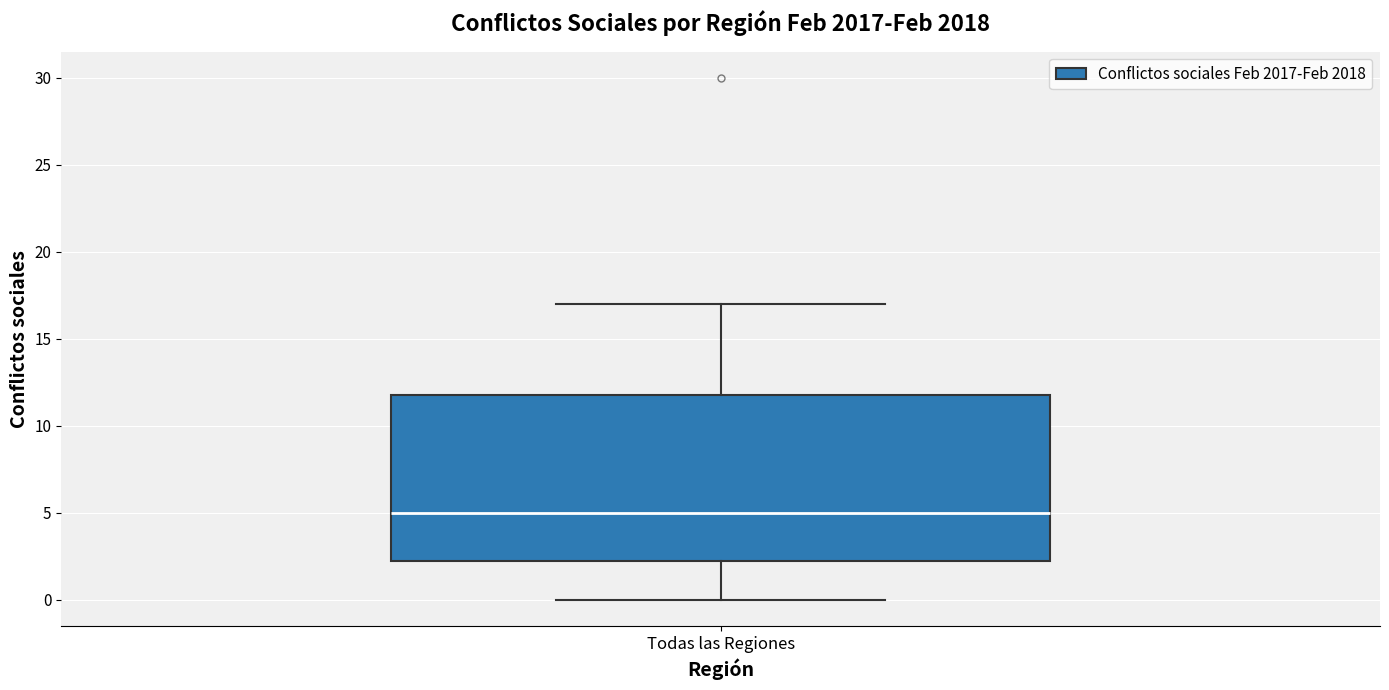

Transcribe this box plot: give where the median line is, the range the box spans, and where the two whiskers end, as read against the y-axis. The values are not printed on the chart, so give them approximately, as read against the axis.

median 5.0, box 2.5 to 12.0, whiskers 0.0 to 17.0